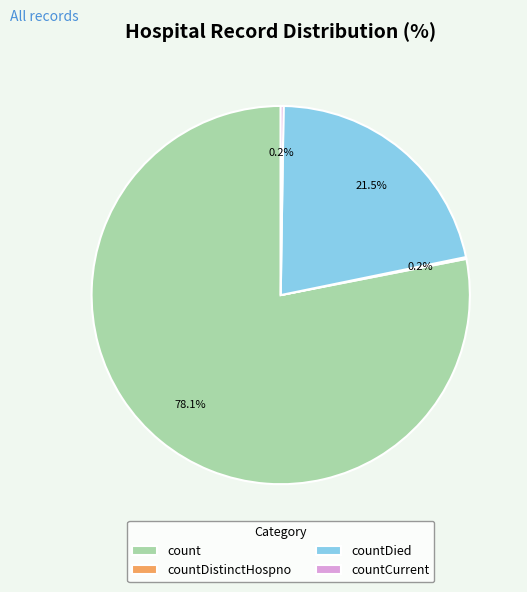

Approximately how many times larger is the value at countDied compared to count?

0.3